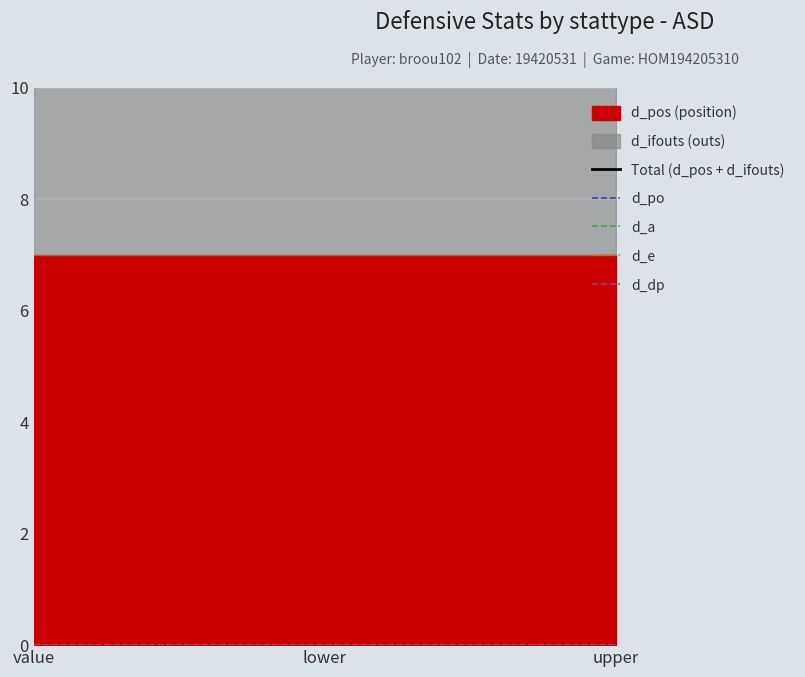

What is the label of the 3rd point from the right?

value